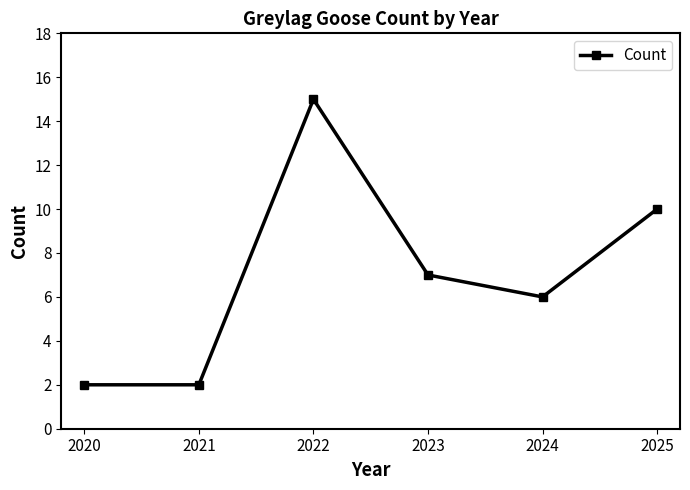

Reading right to left, transcribe all the data shown in this chart.

10	6	7	15	2	2